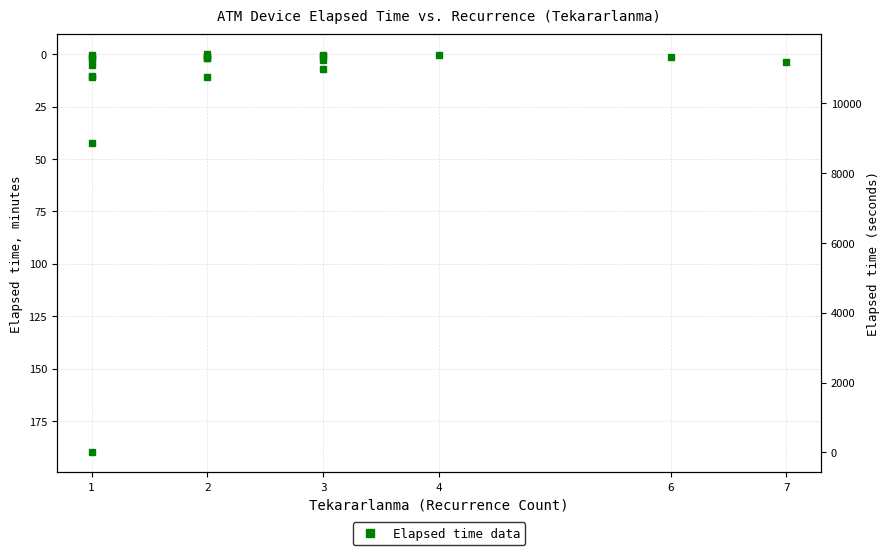

True or false: the data has more than 1 interior local peaks.

True